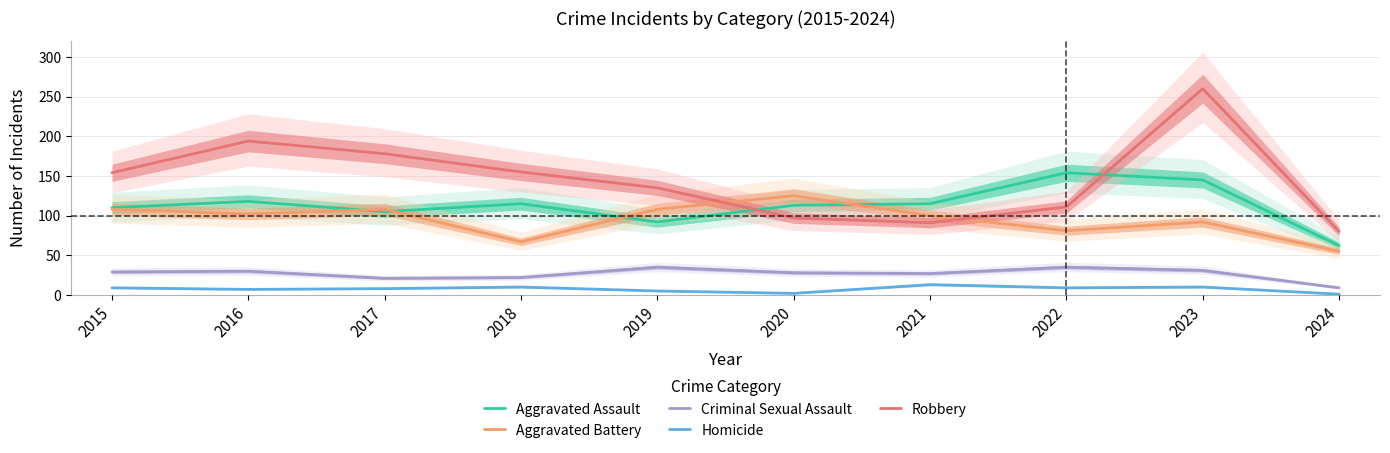

What is the difference between the highest and lowest values at 2023?

250